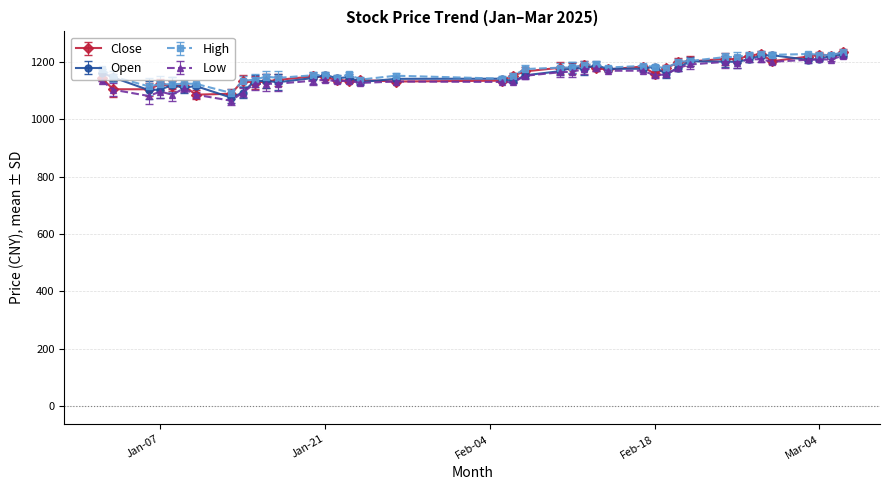

What is the value of the Low point at the 35th from the left?

1208.7